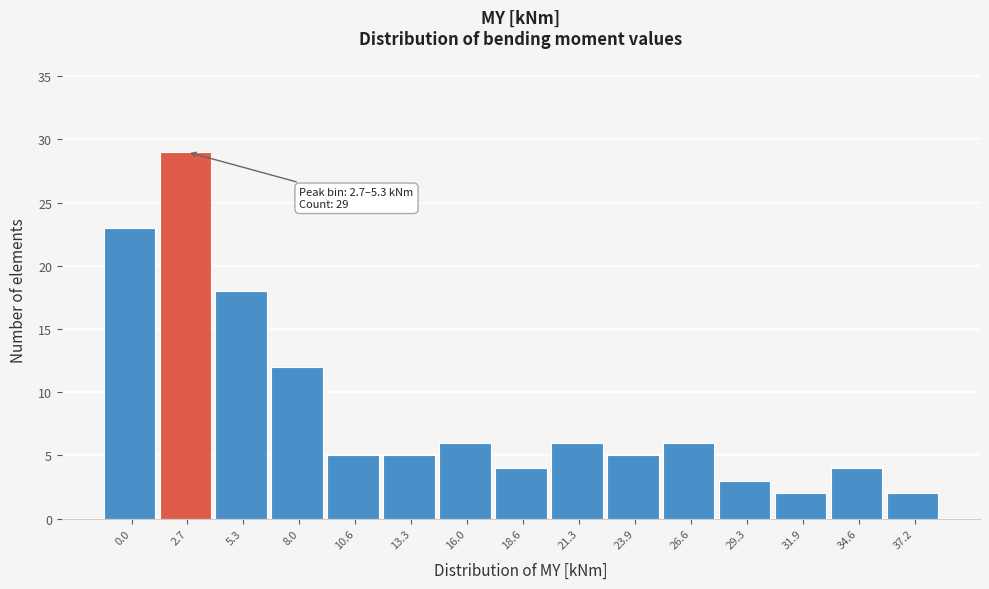

Reading left to right, list all the values displayed in this chart.

23	29	18	12	5	5	6	4	6	5	6	3	2	4	2